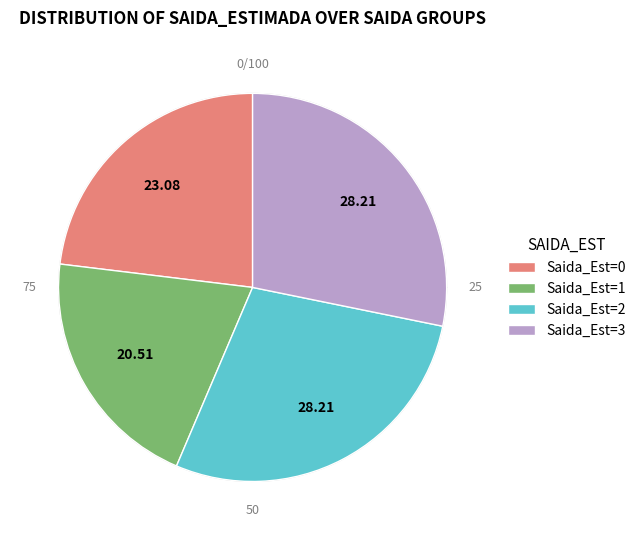

Rank the categories by value from lowest to highest.

1, 0, 2, 3